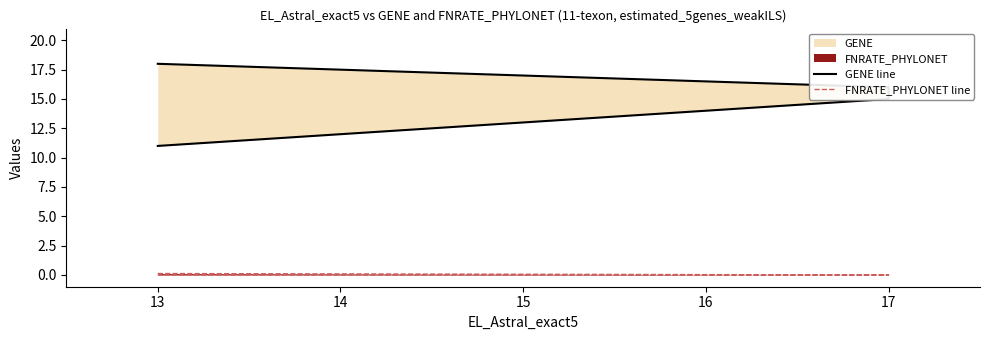

The value of GENE line at 17 is 6.0. True or false?

False